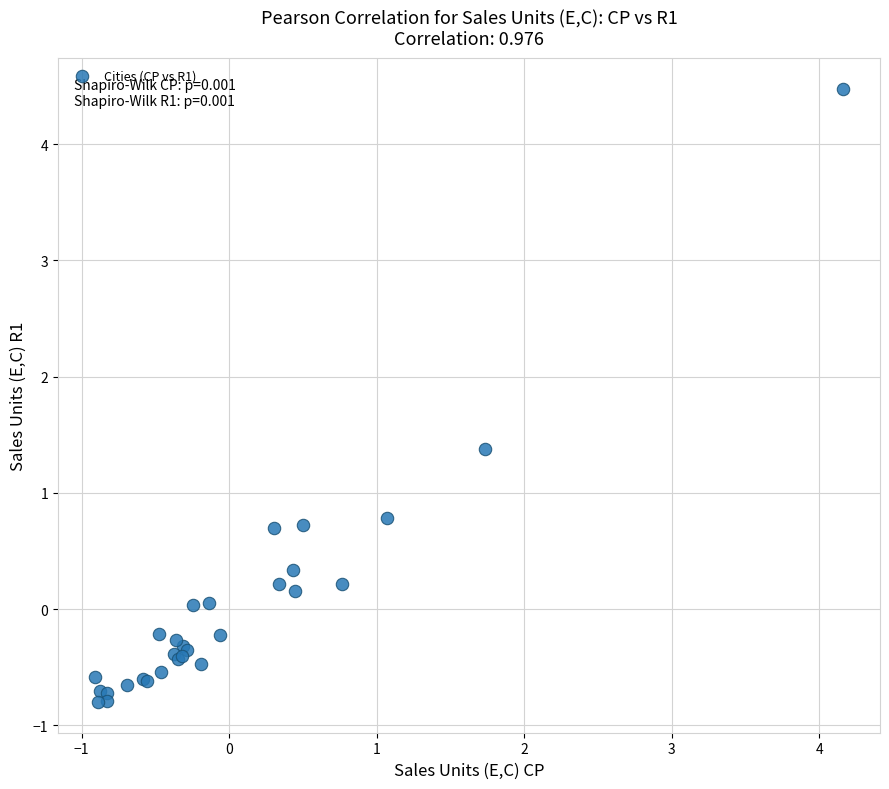

What Y value in the scatter plot is closest to 1?

0.8